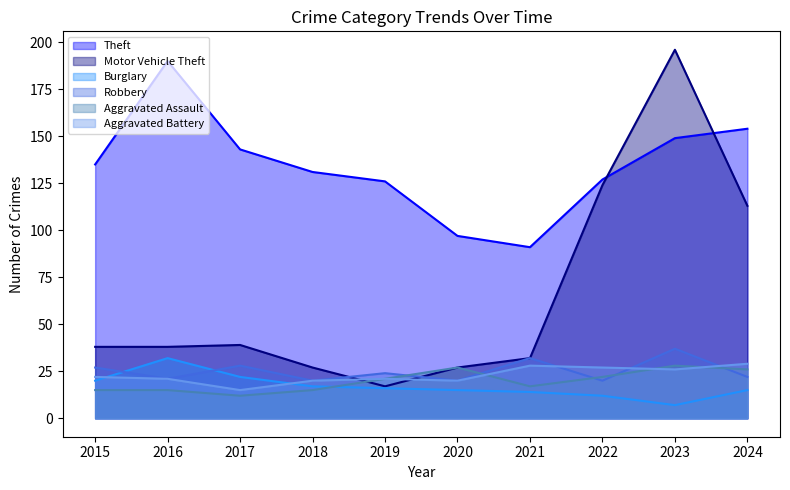

Reading right to left, extract all data points from this chart.

Theft: 154	149	127	91	97	126	131	143	190	135
Motor Vehicle Theft: 113	196	124	32	27	17	27	39	38	38
Burglary: 15	7	12	14	15	16	17	22	32	20
Robbery: 22	37	20	32	20	24	20	28	21	27
Aggravated Assault: 26	28	22	17	27	21	15	12	15	15
Aggravated Battery: 29	26	27	28	20	21	20	15	21	22